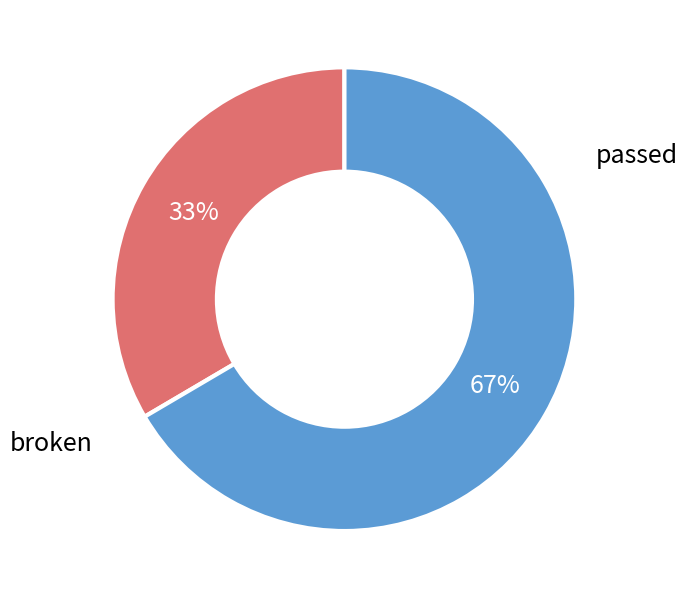

Is there a majority slice in this chart?

Yes